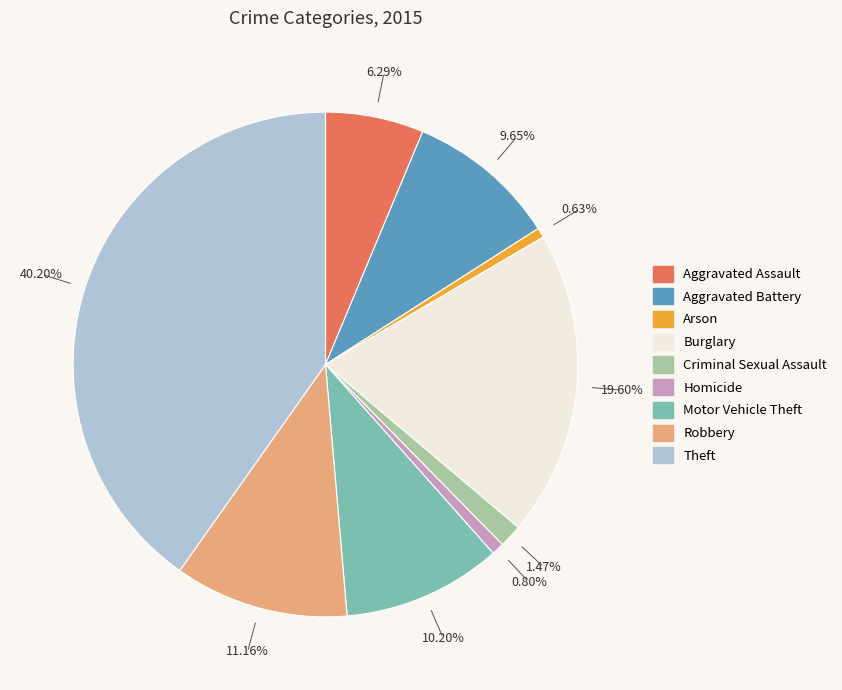

Between Homicide and Criminal Sexual Assault, which is larger?

Criminal Sexual Assault